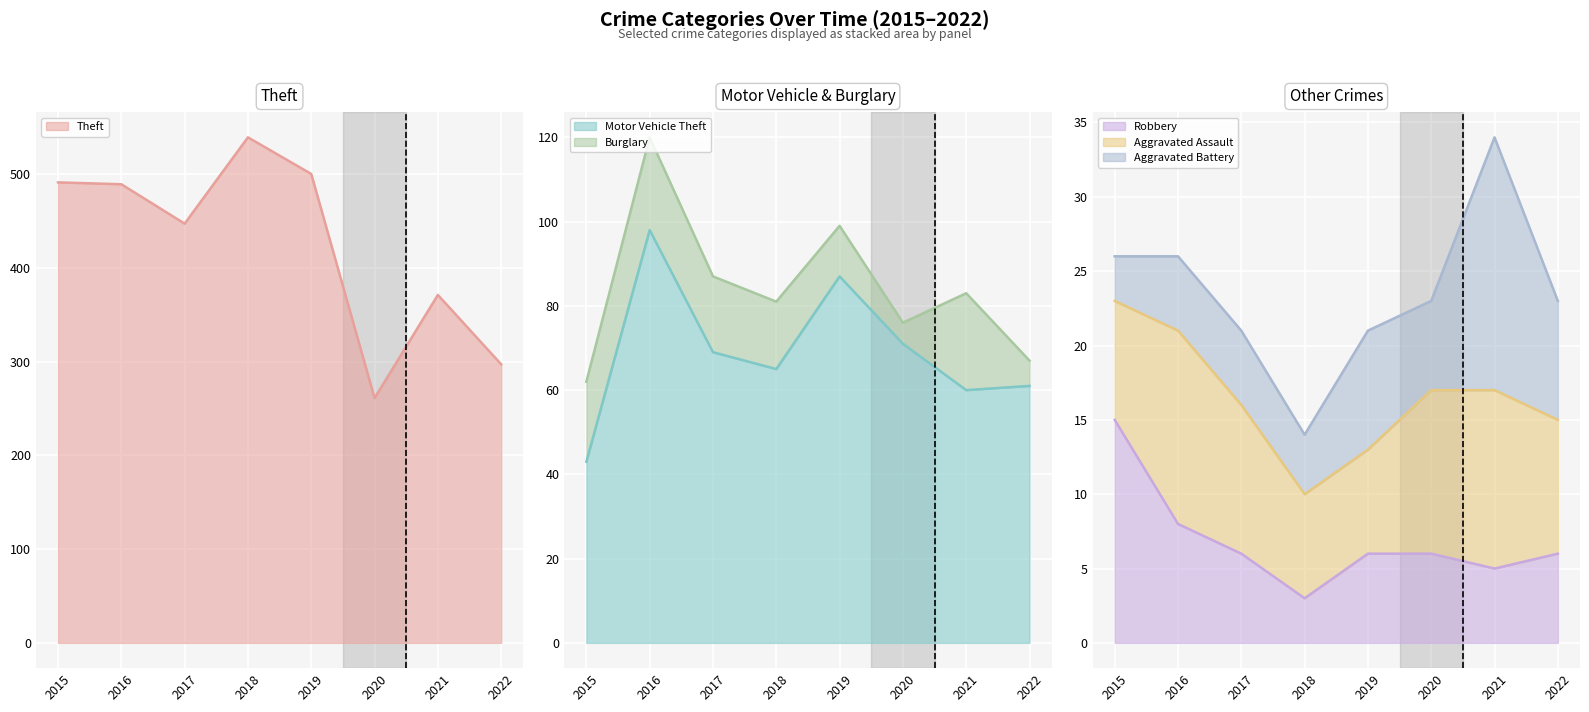

True or false: Motor Vehicle Theft has more than 2 interior local peaks.

False